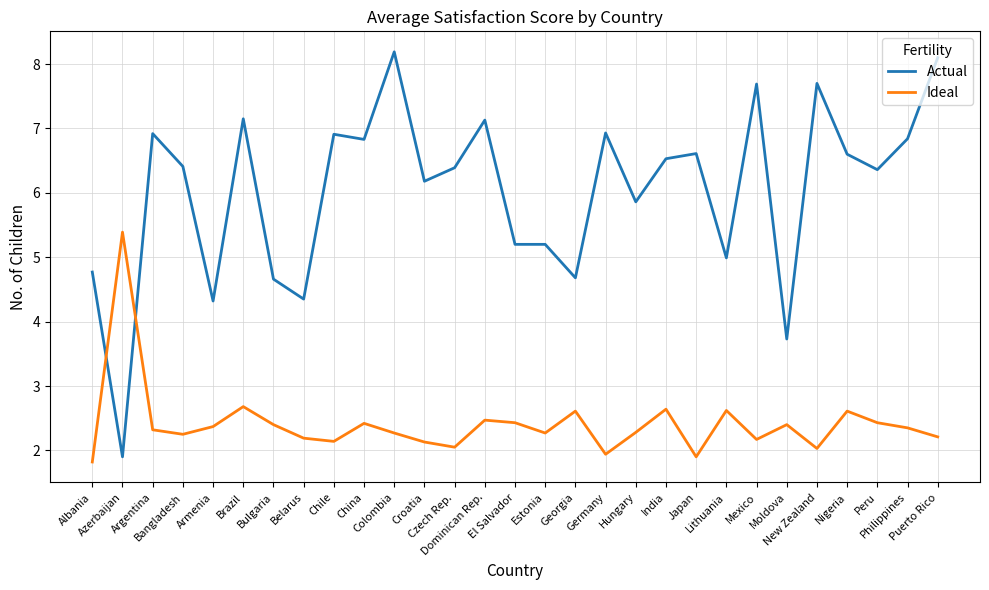

Does the chart have visible grid lines?

Yes